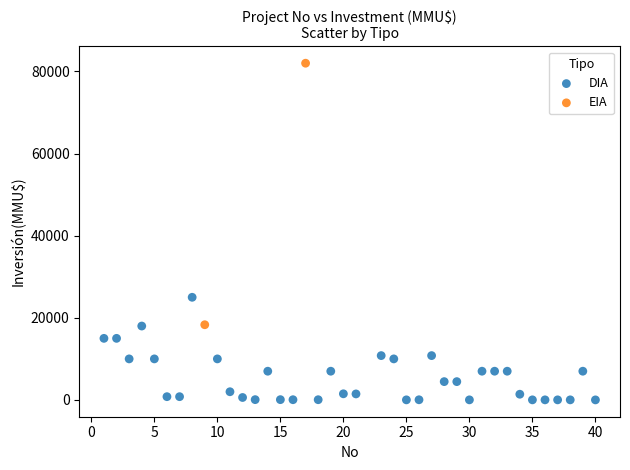

What are all the series names shown in the legend?

DIA, EIA